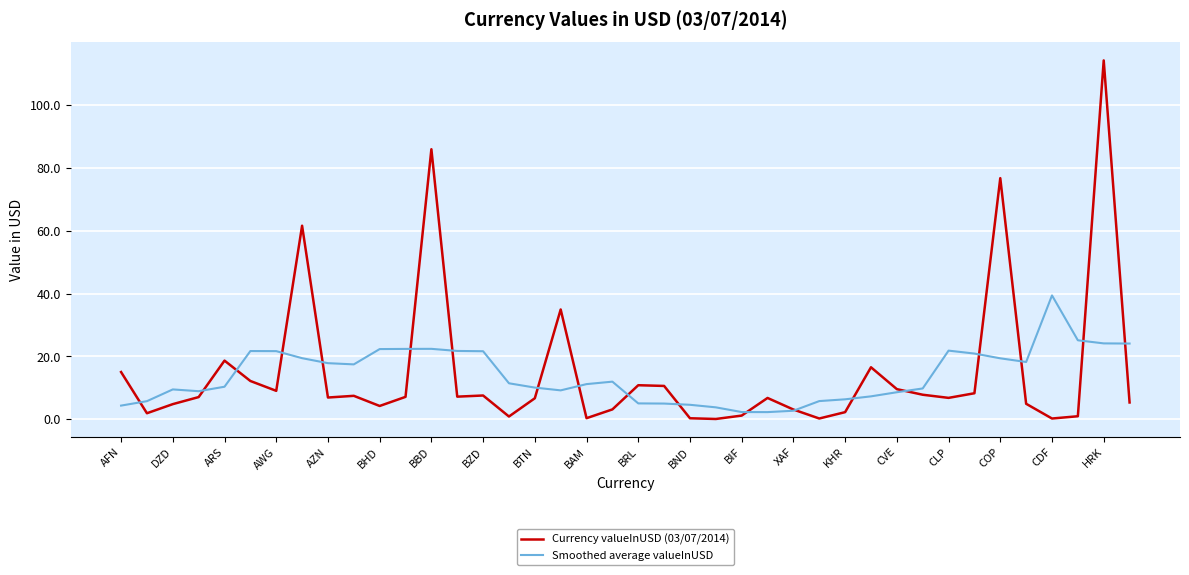

What is the highest value of the Currency valueInUSD (03/07/2014) series?

114.1